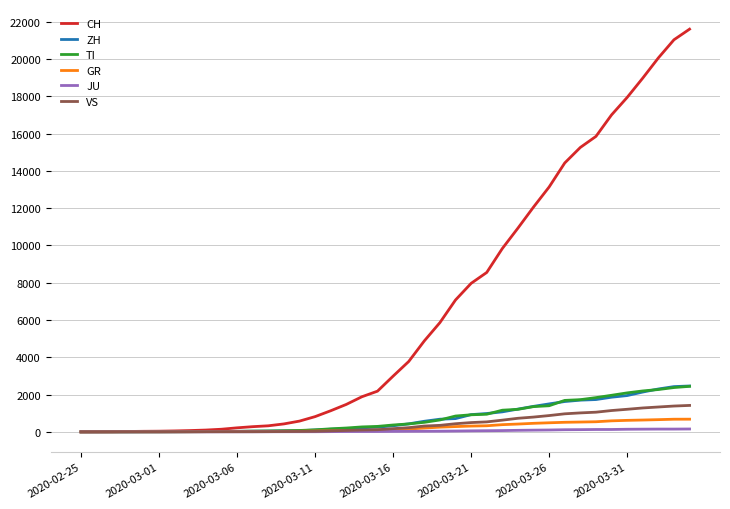

What is the maximum value for TI?

2442